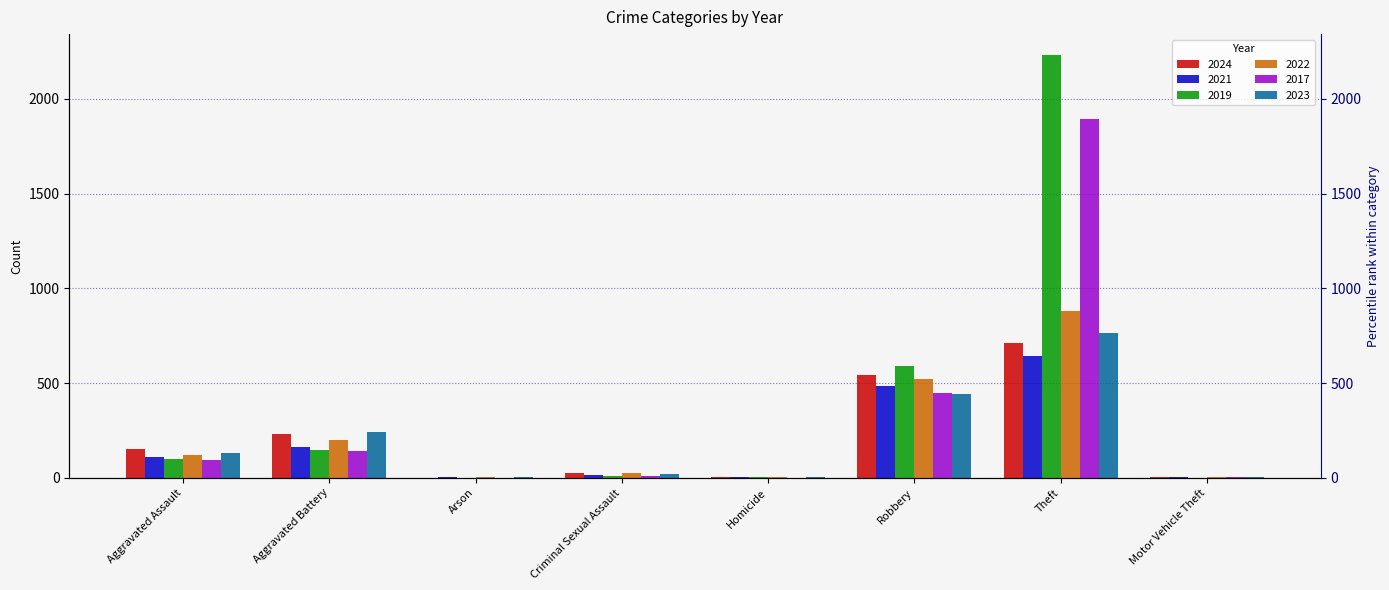

How many bars are there in each group?

6